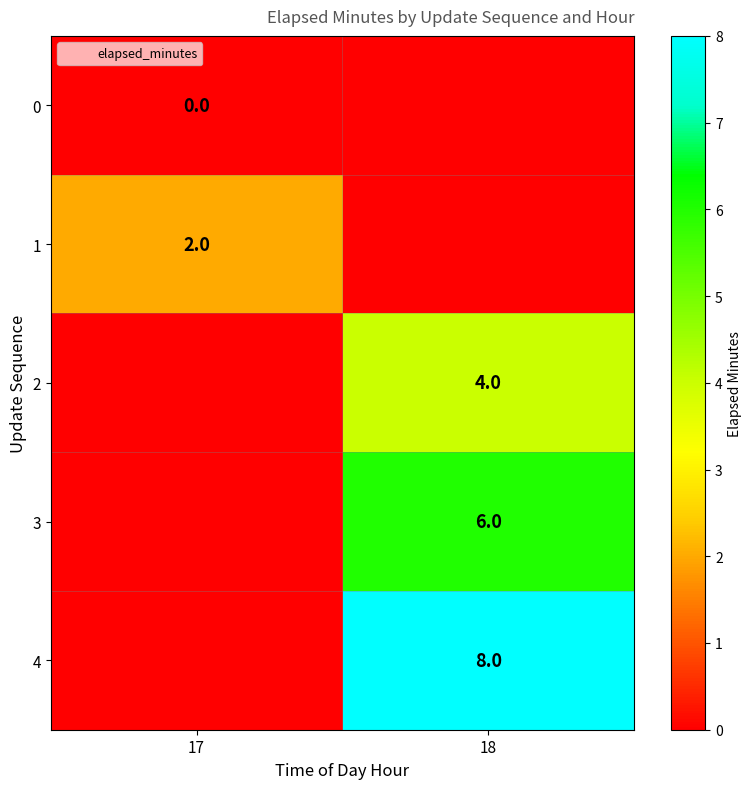

Between 17 and 18, which is larger?

17